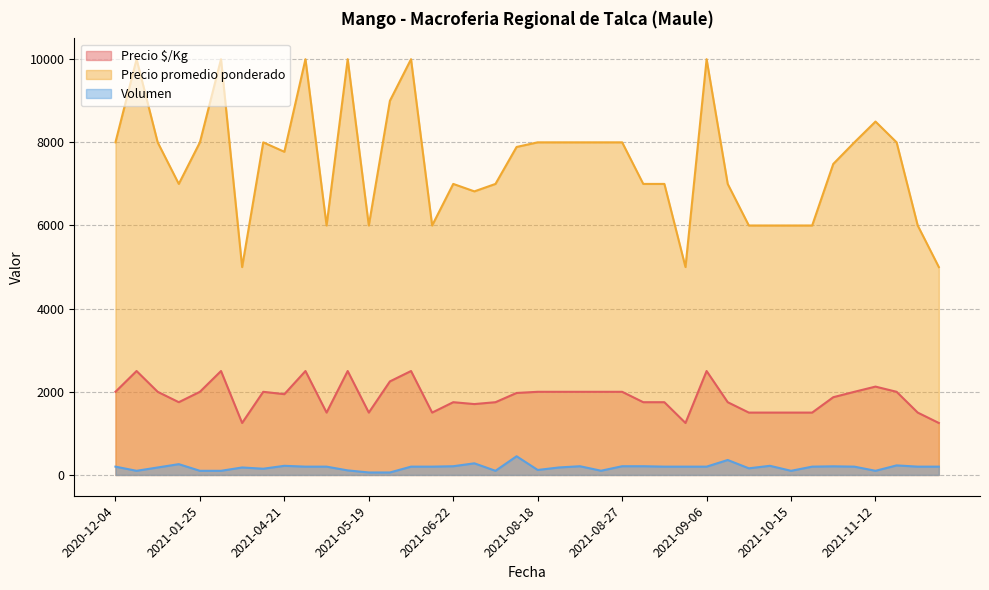

Rank the series at 2021-08-27 from lowest to highest value.

Volumen, Precio $/Kg, Precio promedio ponderado